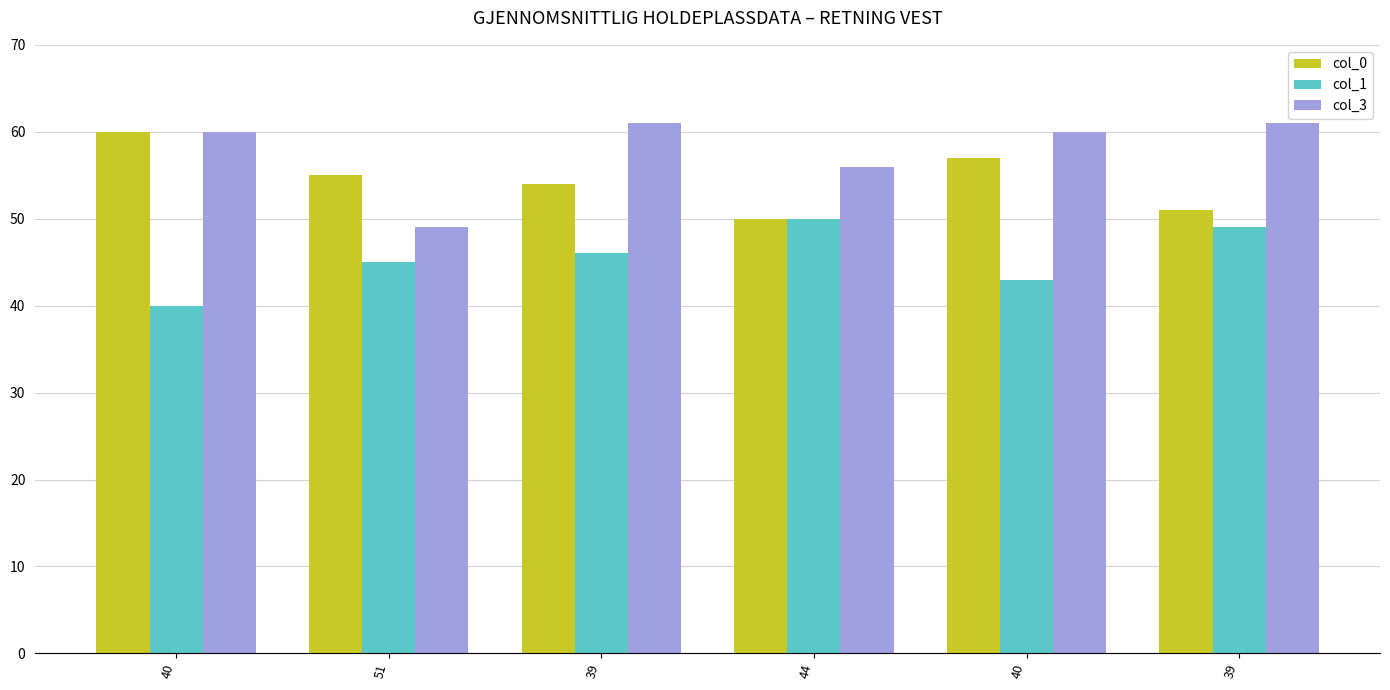

List the series in order of their overall mean, lowest first.

col_1, col_0, col_3